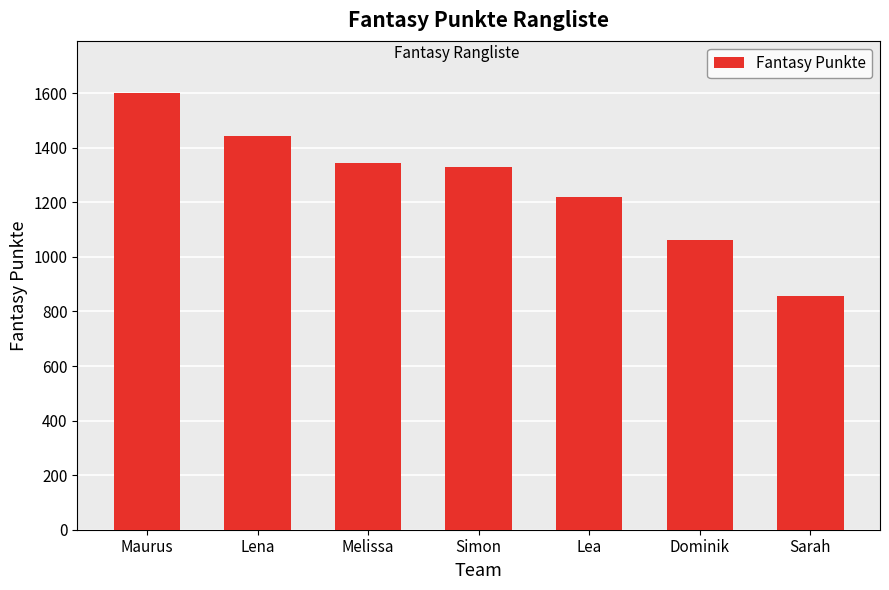

At which label does the data first exceed 1328?

Maurus